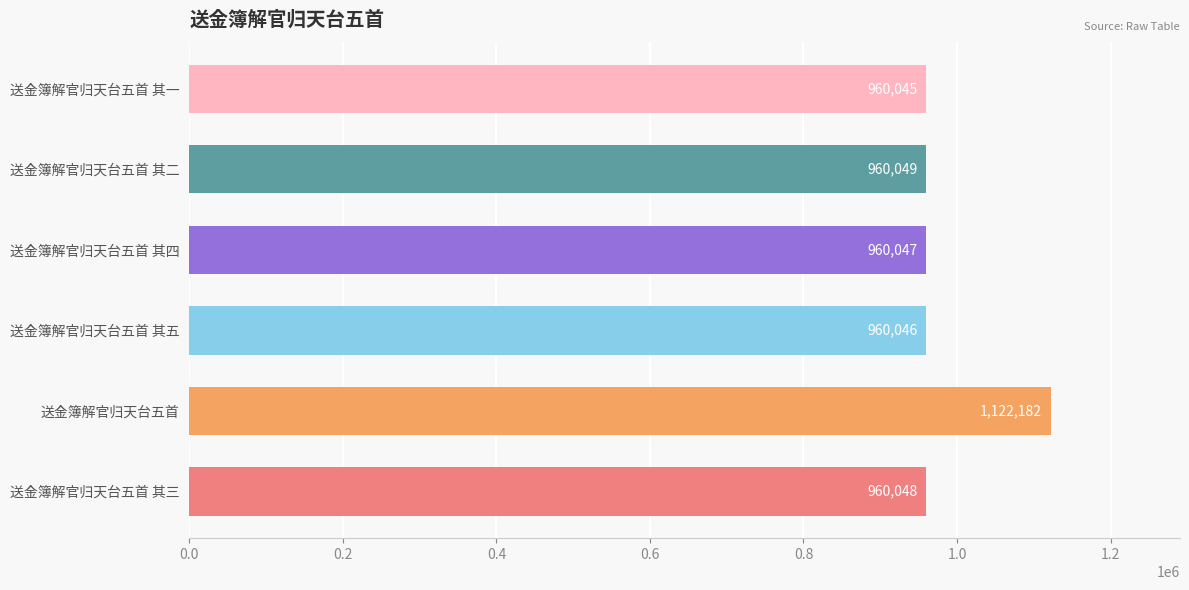

Which label corresponds to the smallest value in the chart?

送金簿解官归天台五首 其一